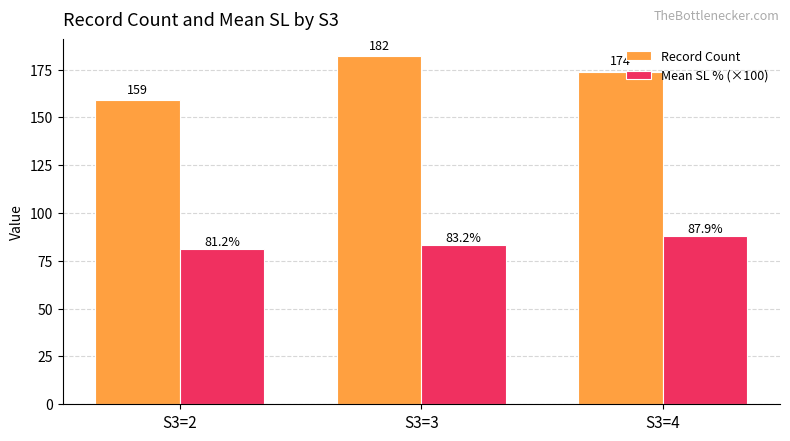

Are the bars grouped side by side (vs. stacked)?

Yes